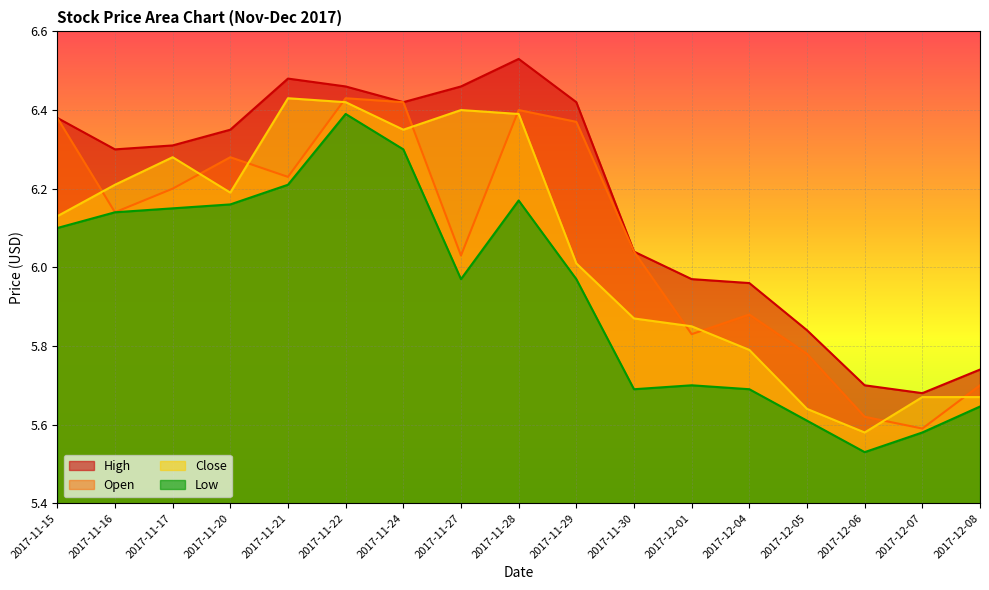

How many data points does each series have?

17